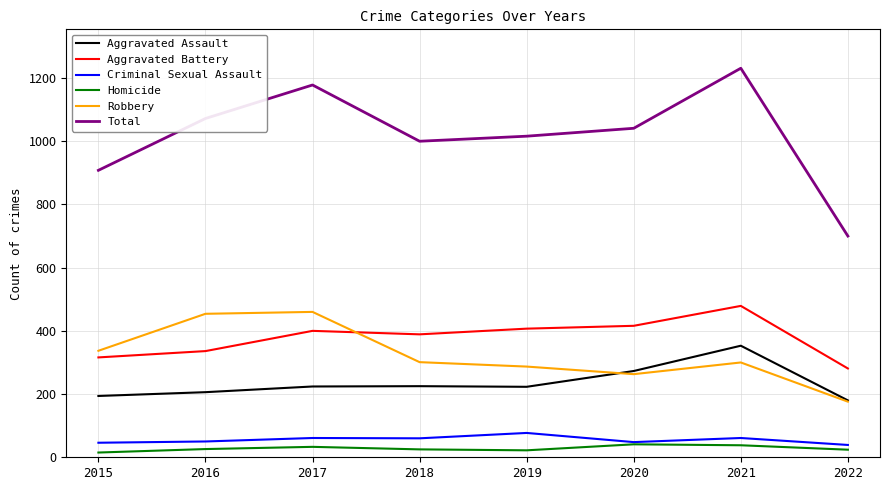

True or false: Aggravated Battery and Homicide intersect in this chart.

False